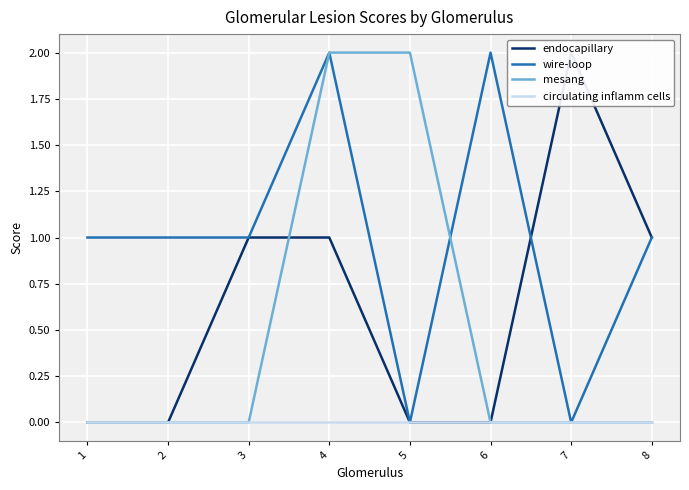

True or false: circulating inflamm cells and endocapillary intersect in this chart.

False